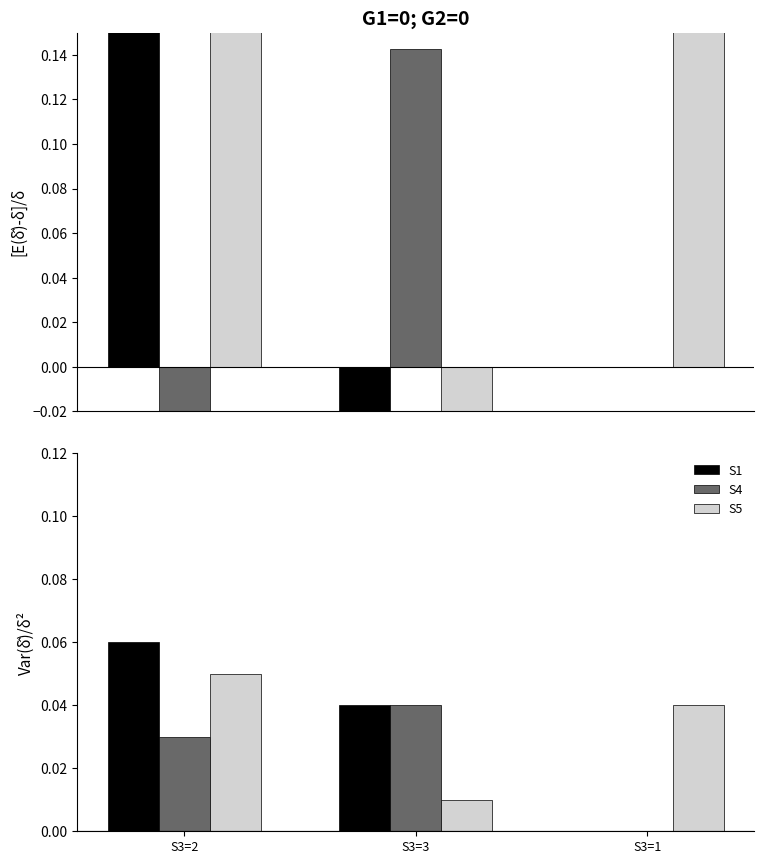

How many values in the S1 series exceed 0?

2